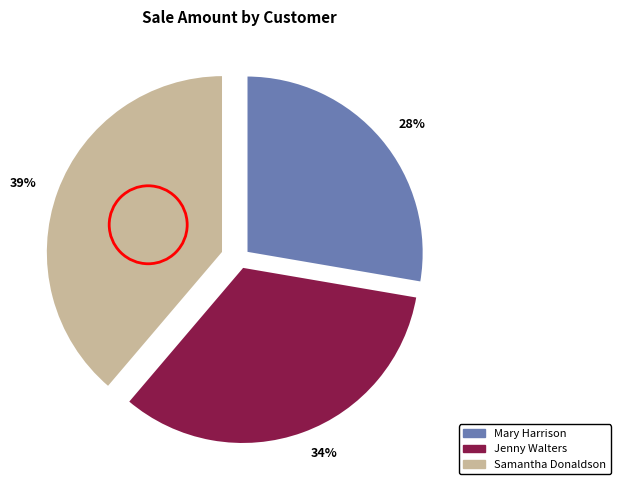

Which category has the biggest portion of the pie?

39%